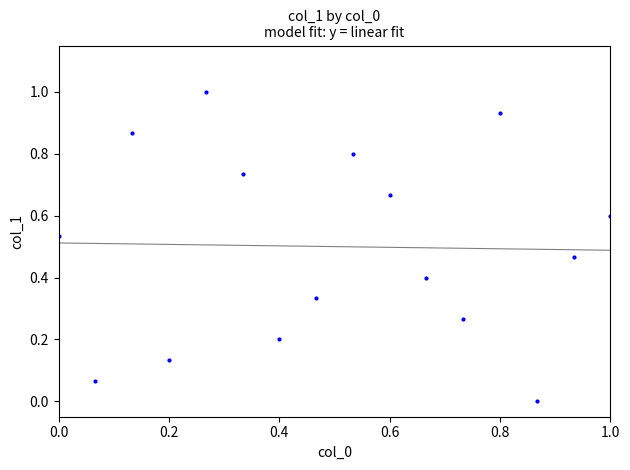

What is the range of Y values (max minus min)?

1.0